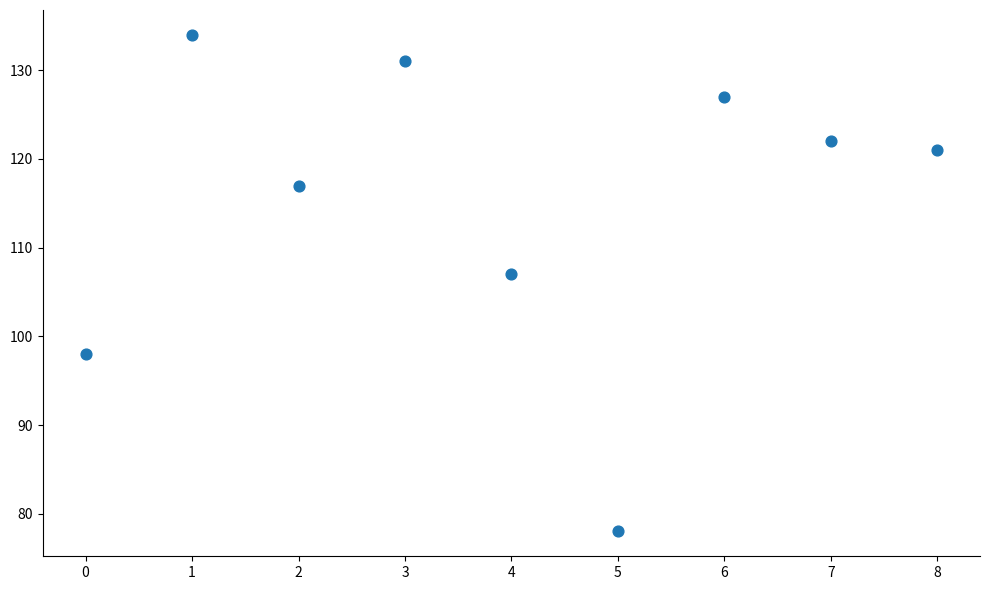

What Y value in the scatter plot is closest to 106?

107